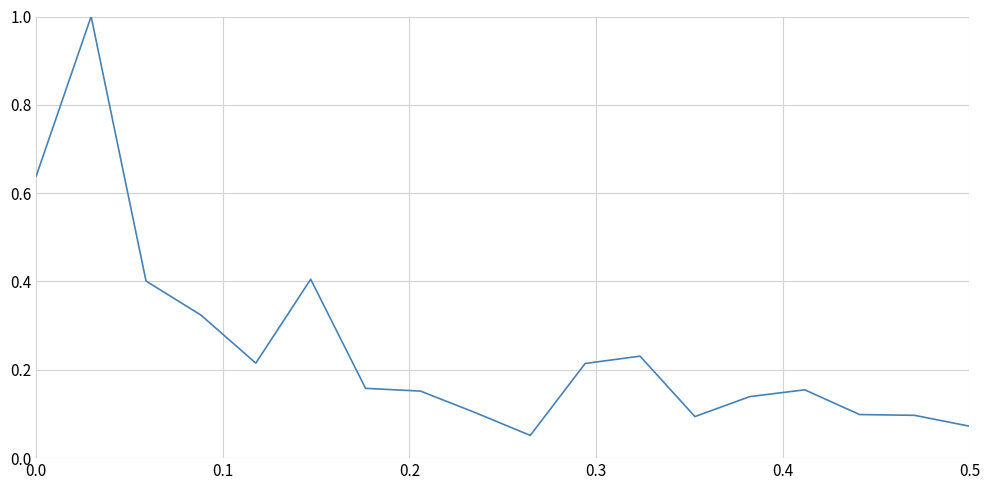

What is the maximum value shown in the chart?

1.0